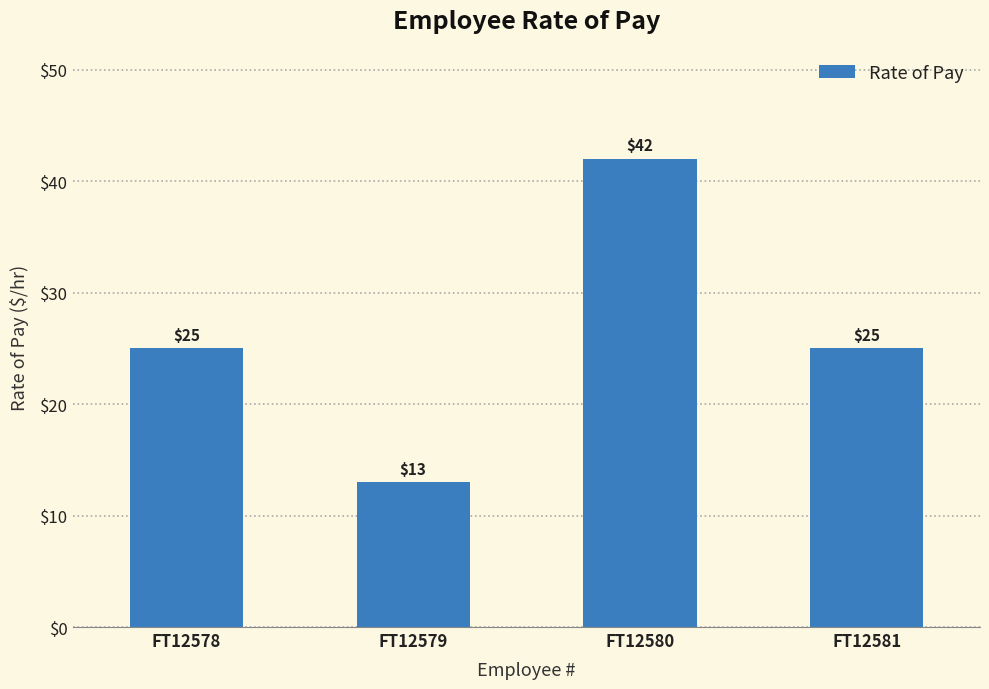

Is it true that the value at FT12580 is 42?

True